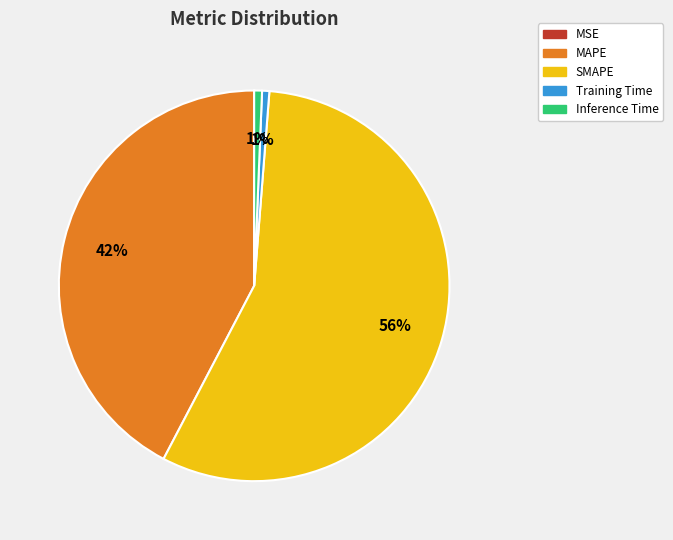

To the nearest percent, what is the average slice percentage?

20%